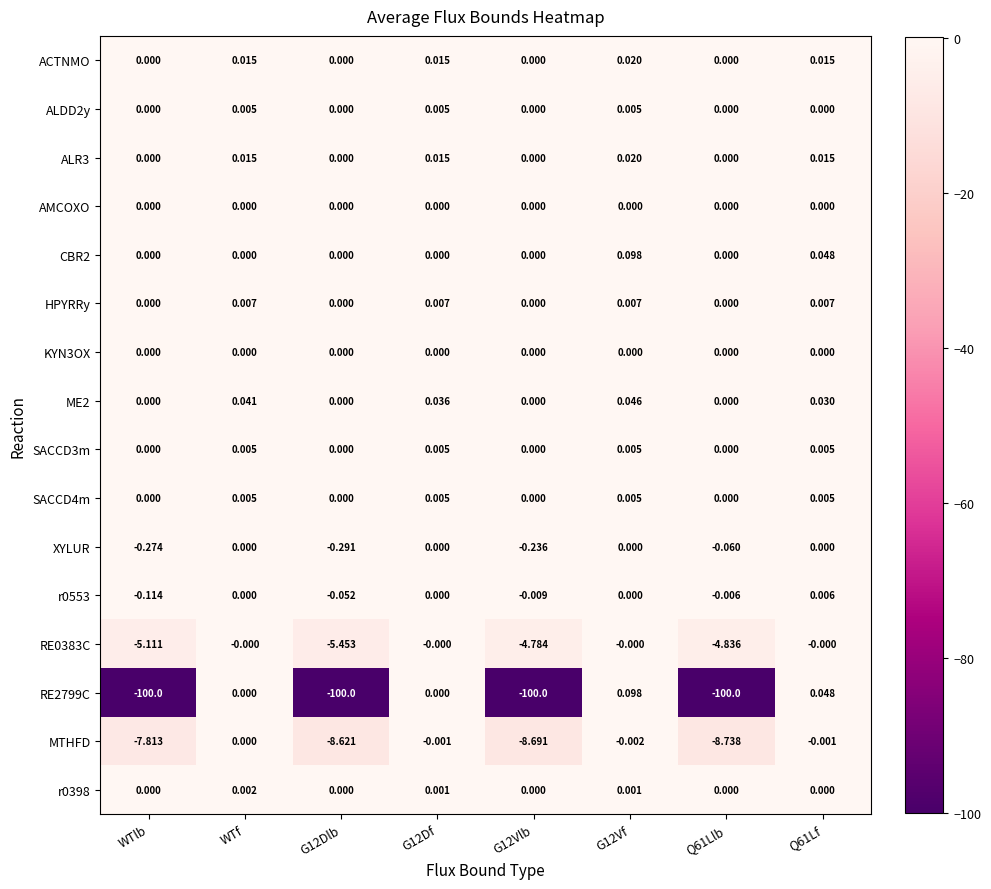

Is the value of RE2799C at G12Df greater than the value of ACTNMO at Q61Lf?

No